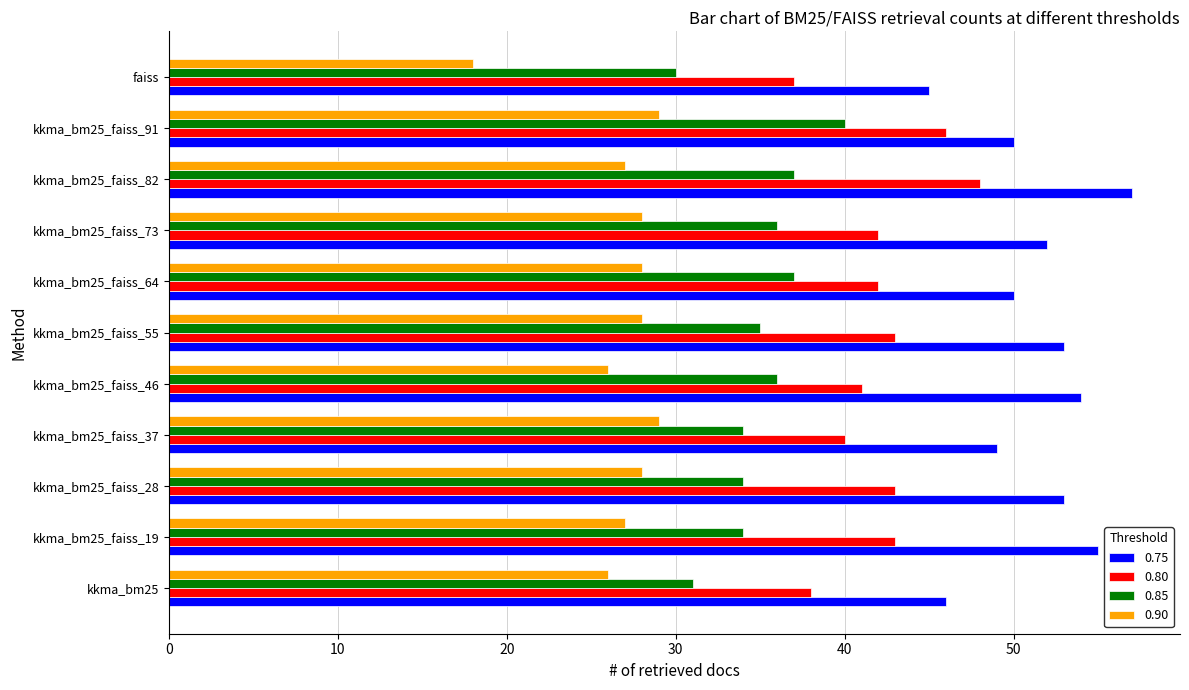

Is it true that 0.75 equals 54 at kkma_bm25_faiss_46?

True